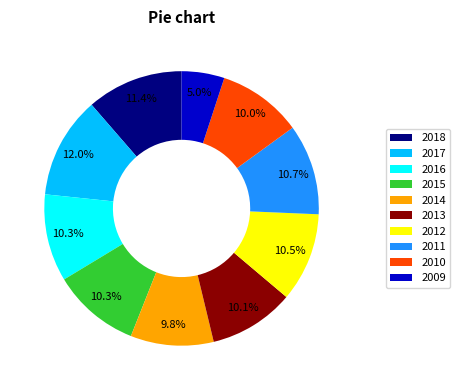

What is the ratio of the value at 2017 to the value at 2014?

1.2